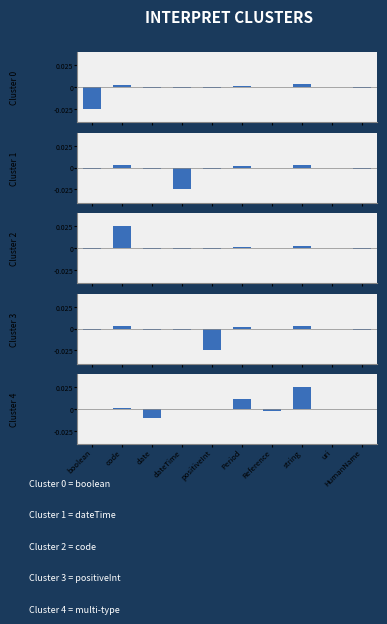

What are all the series names shown in the legend?

Cluster 0, Cluster 1, Cluster 2, Cluster 3, Cluster 4